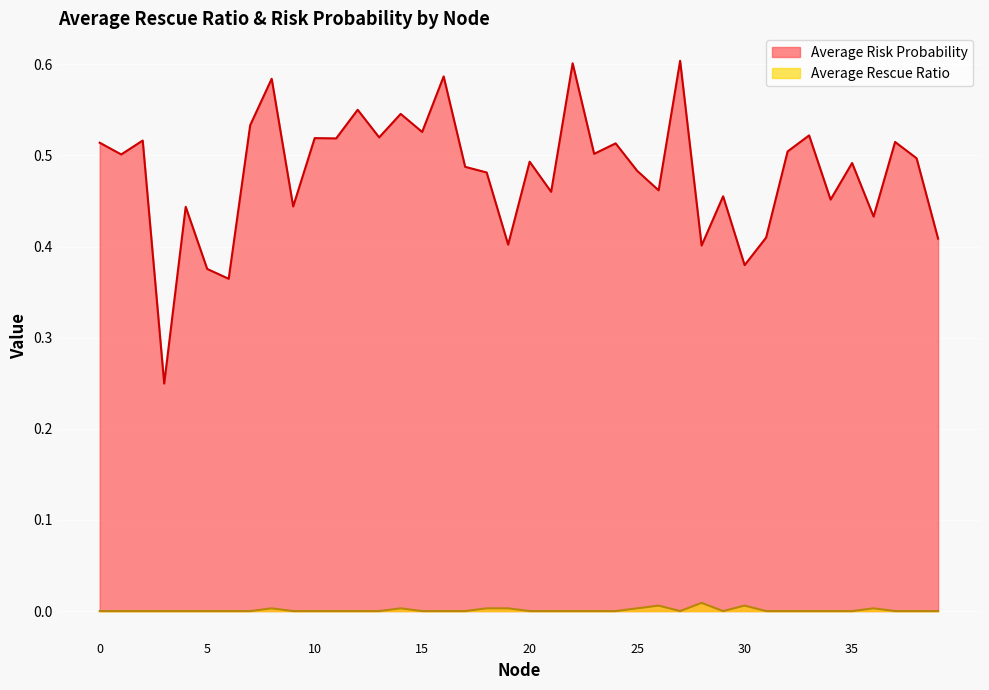

Rank the categories by Average Rescue Ratio value from highest to lowest.

28, 26, 30, 14, 8, 25, 18, 36, 19, 0, 1, 2, 3, 4, 5, 6, 7, 9, 10, 11, 12, 13, 15, 16, 17, 20, 21, 22, 23, 24, 27, 29, 31, 32, 33, 34, 35, 37, 38, 39